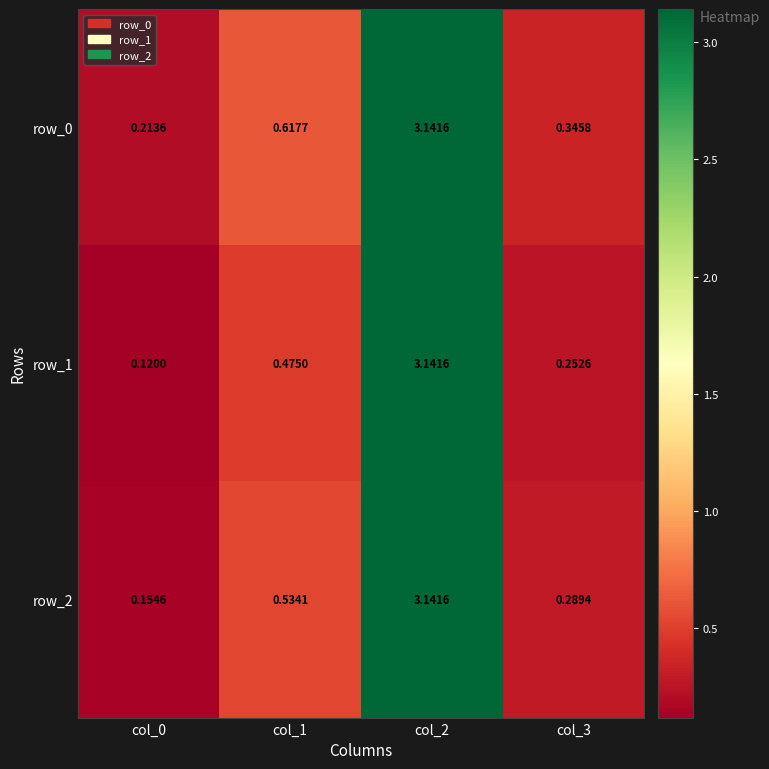

At which label is row_0 closest to 1?

col_1